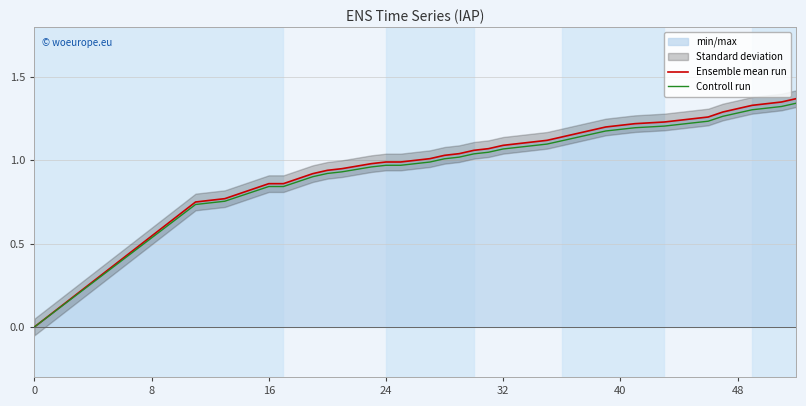

True or false: Ensemble mean run and Controll run intersect in this chart.

False